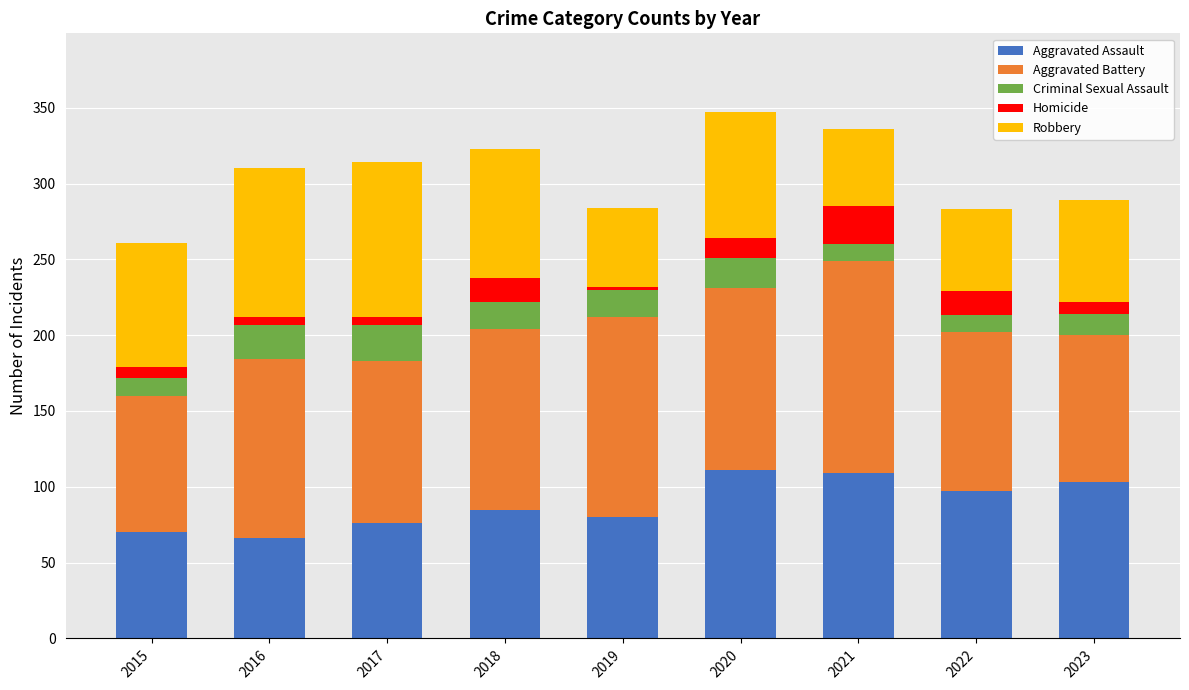

What is the total value across all series at 2018?

323